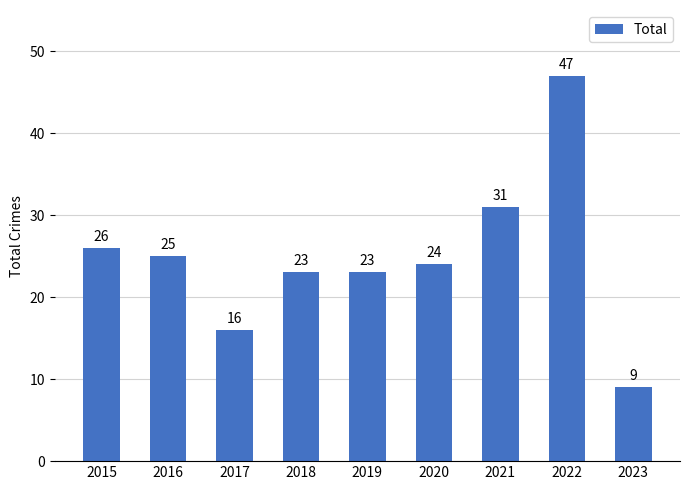

What is the approximate value at 2018, to the nearest 10?

20